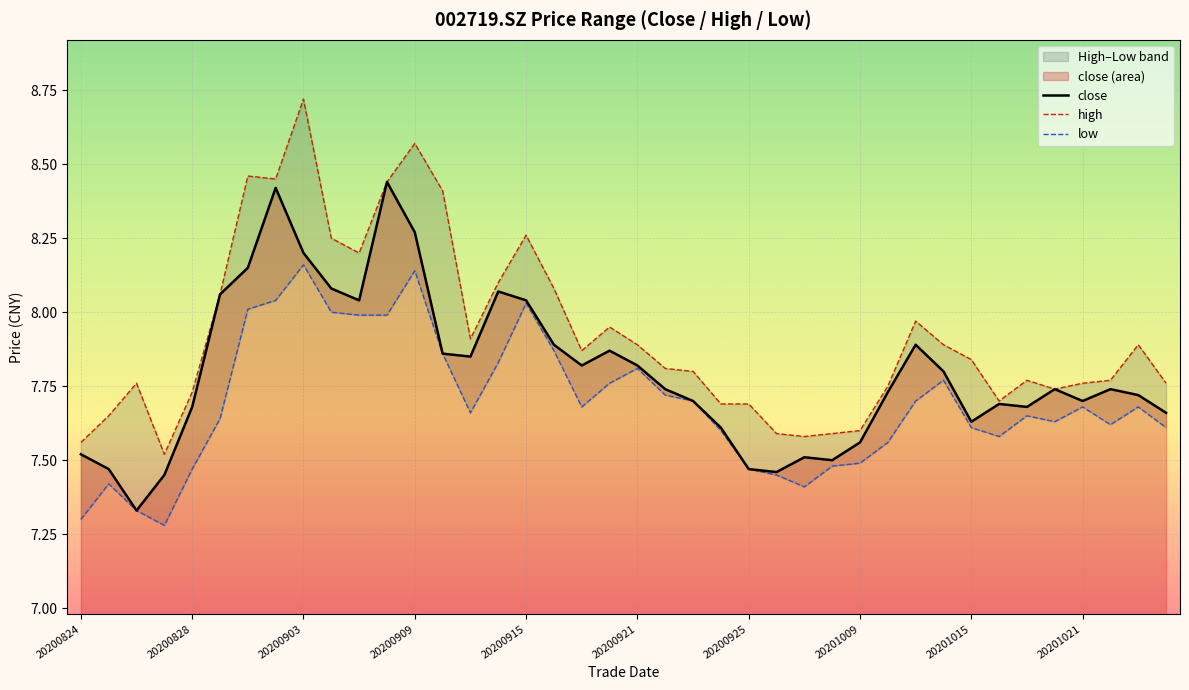

List the series in order of their overall mean, highest first.

high, close, low